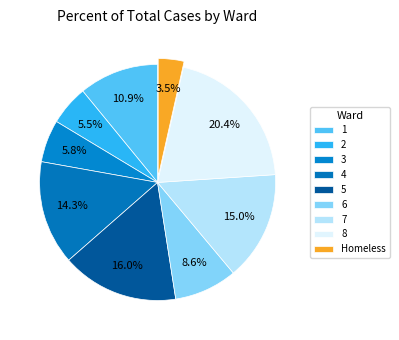

Rank the categories by value from highest to lowest.

8, 5, 7, 4, 1, 6, 3, 2, Homeless